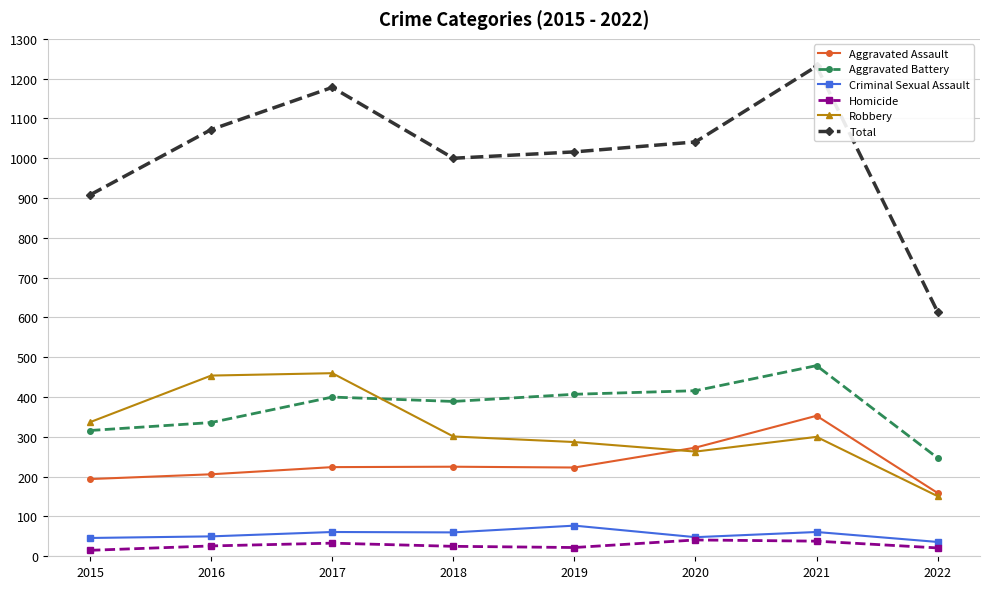

What is the value of the Criminal Sexual Assault point at the 8th from the left?

36